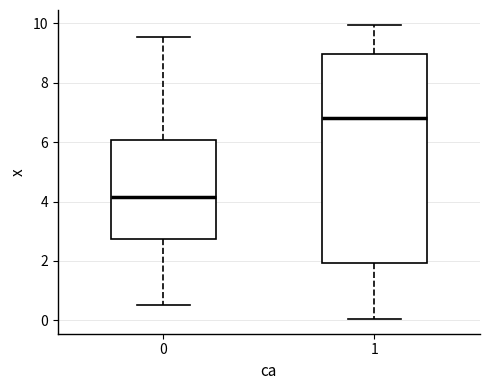

Which box is the tallest, from its lower edge to its upper edge?

1